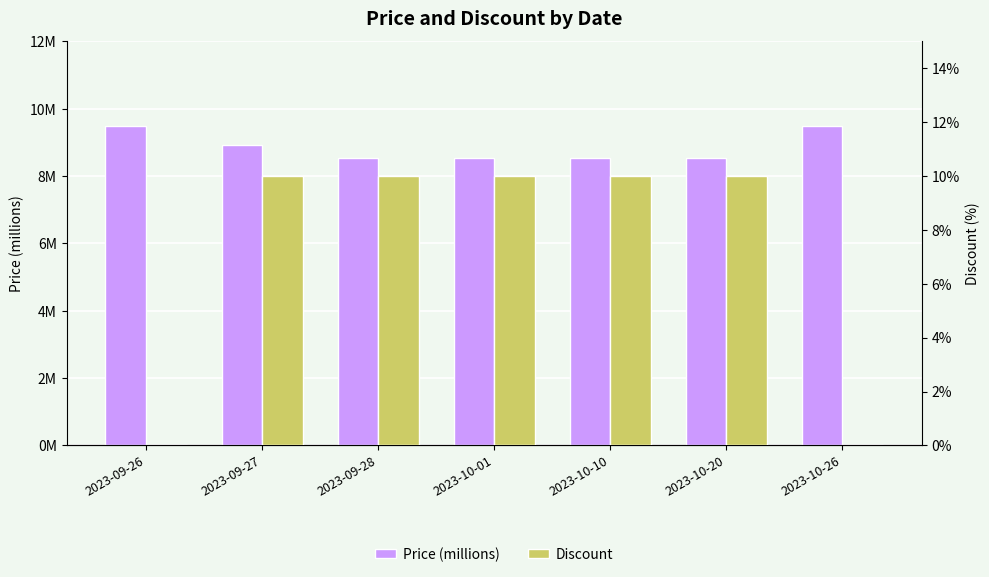

Which series has the largest total across all categories?

Price (millions)